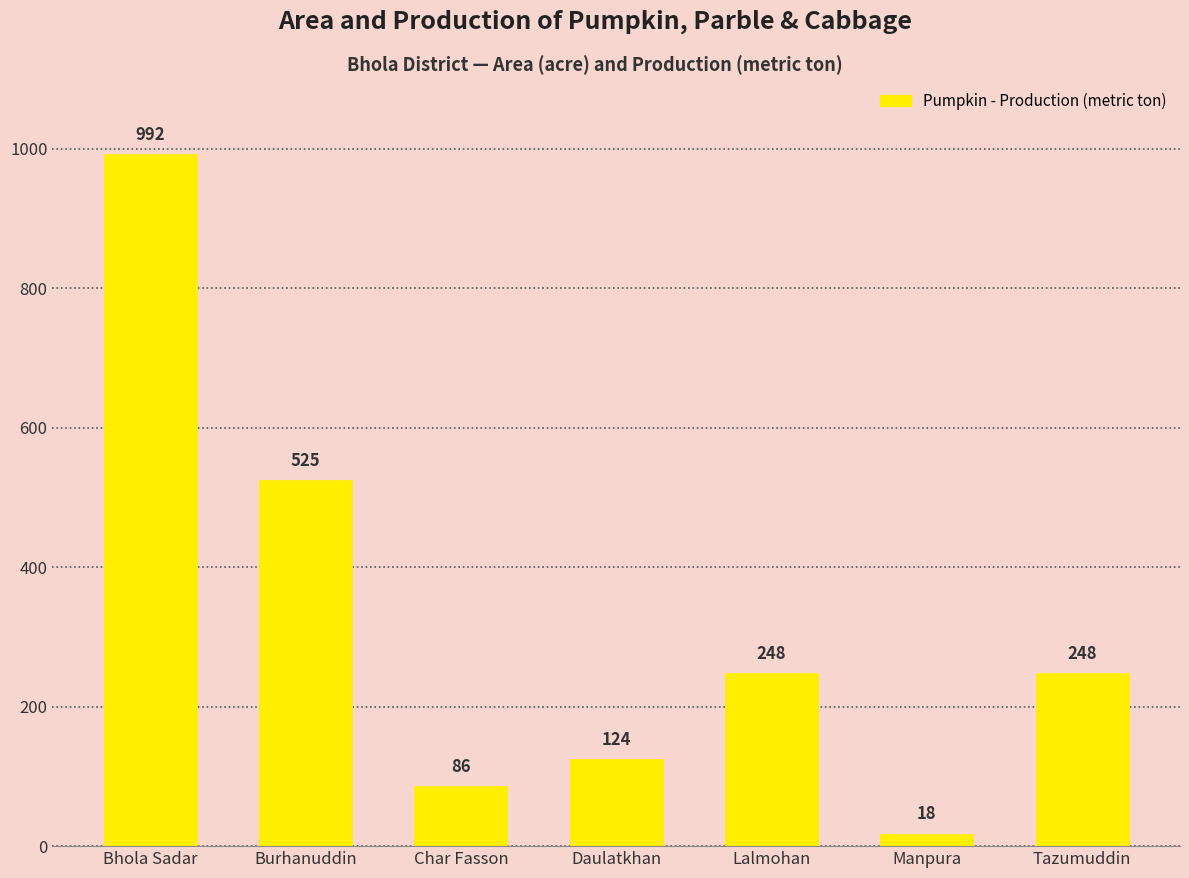

What is the ratio of the value at Lalmohan to the value at Bhola Sadar?

0.3